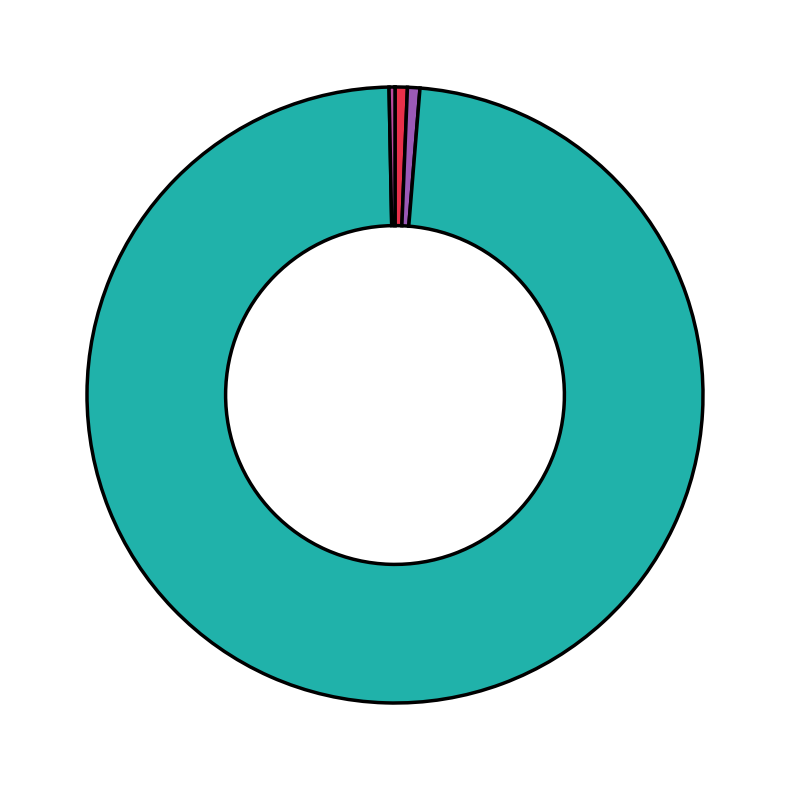

Is there any slice that represents more than half of the pie?

Yes